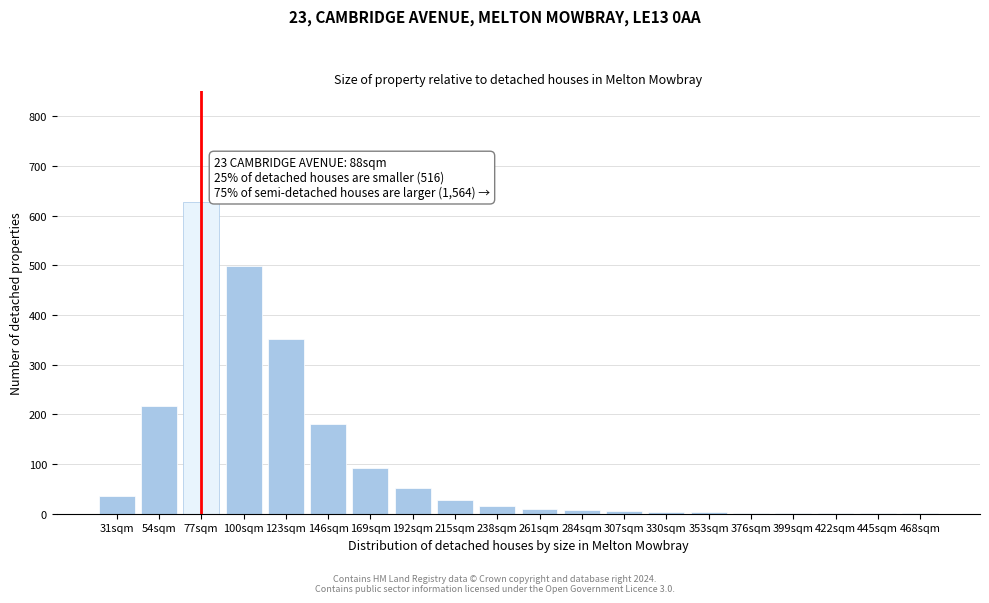

Between 169sqm and 215sqm, which is larger?

169sqm